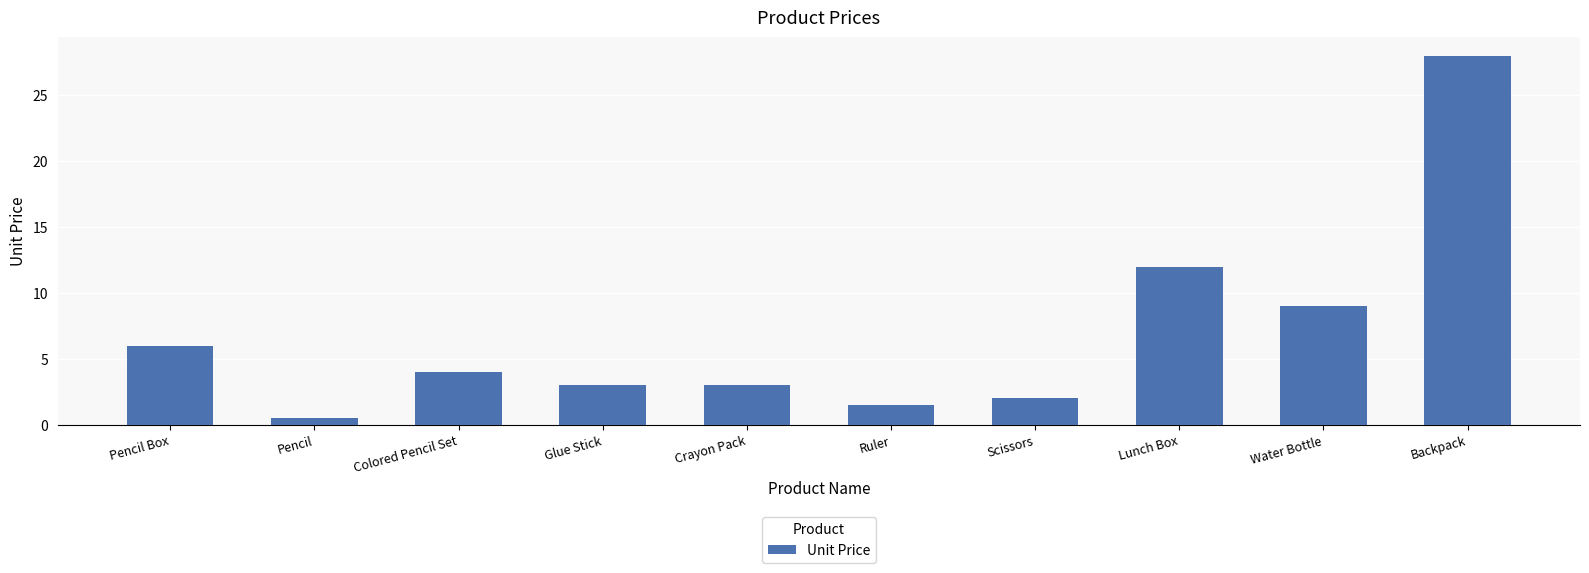

Which label corresponds to the largest value in the chart?

Backpack